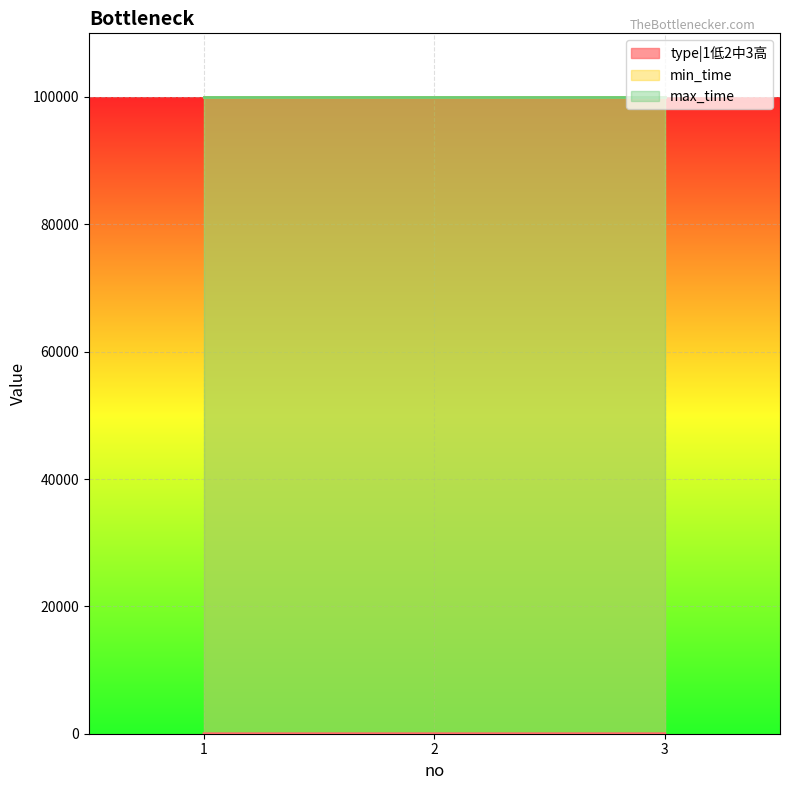

What is the value of the type|1低2中3高 point at the 2nd from the left?

2